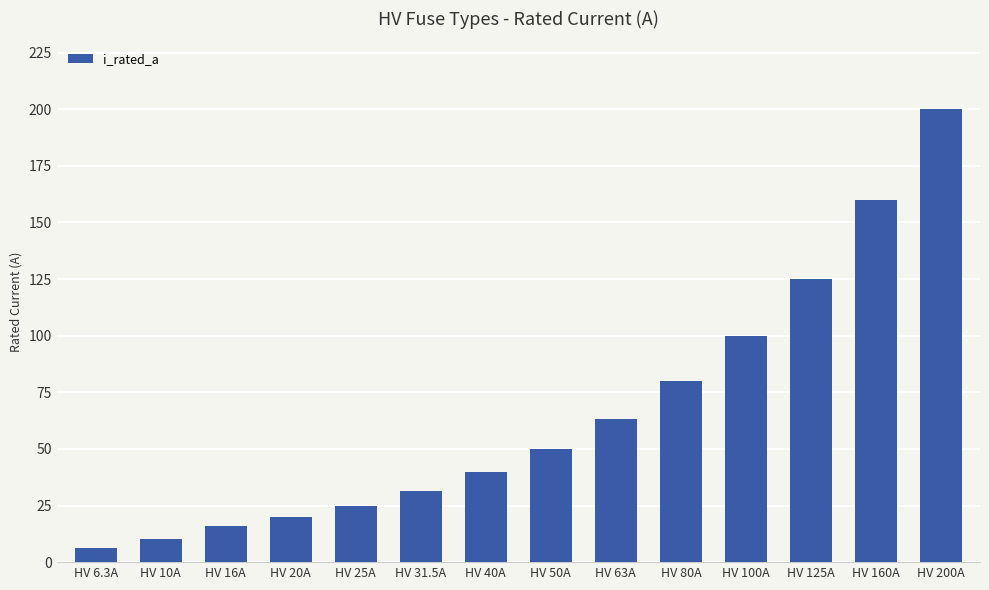

Does the chart contain any negative values?

No